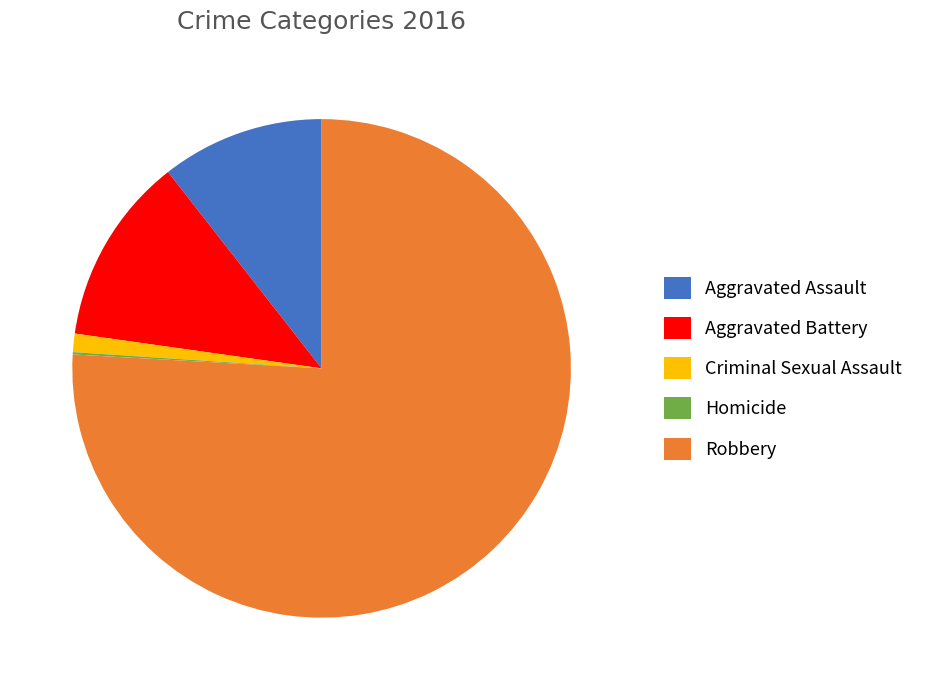

True or false: Aggravated Battery accounts for 12% of the total.

True